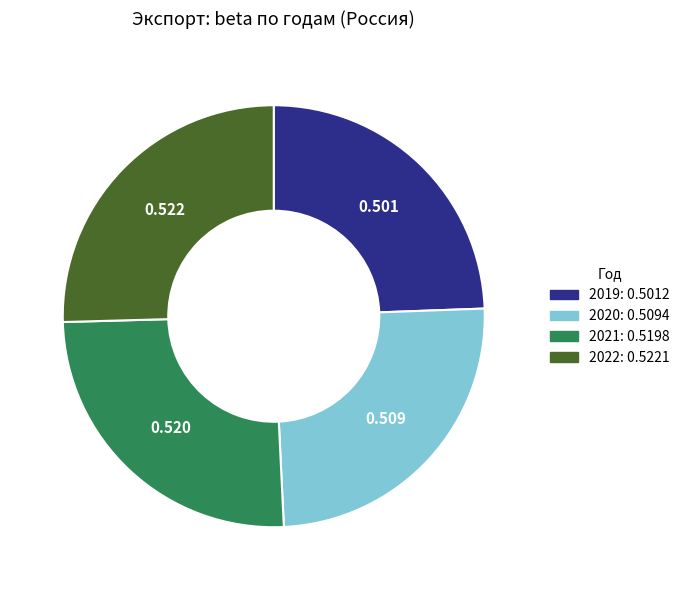

Does any single category account for the majority?

No